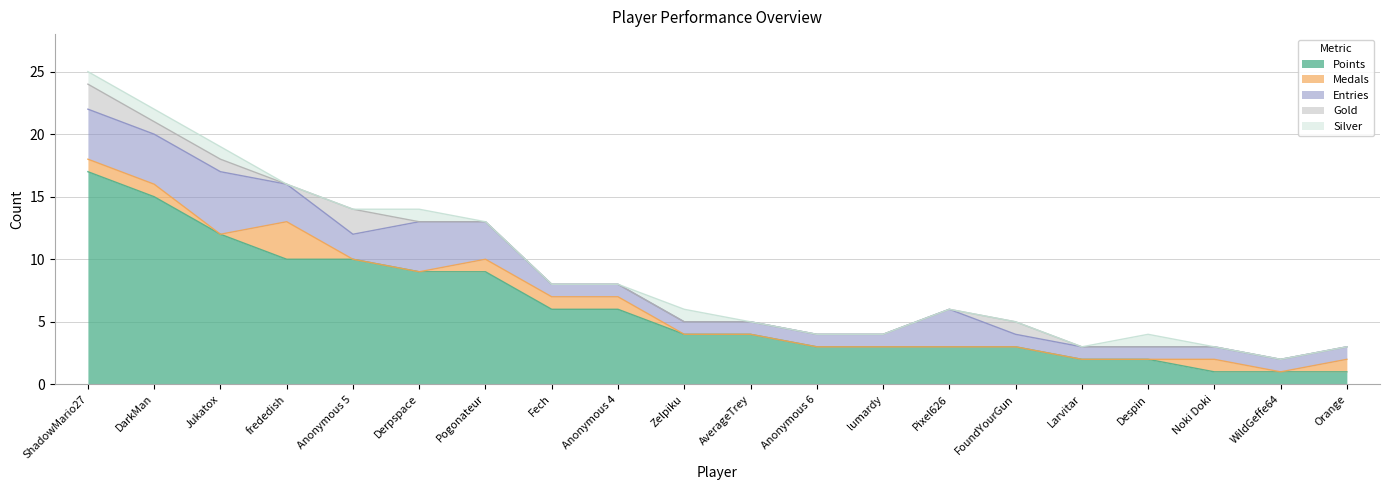

The value of Points at AverageTrey is 4. True or false?

True